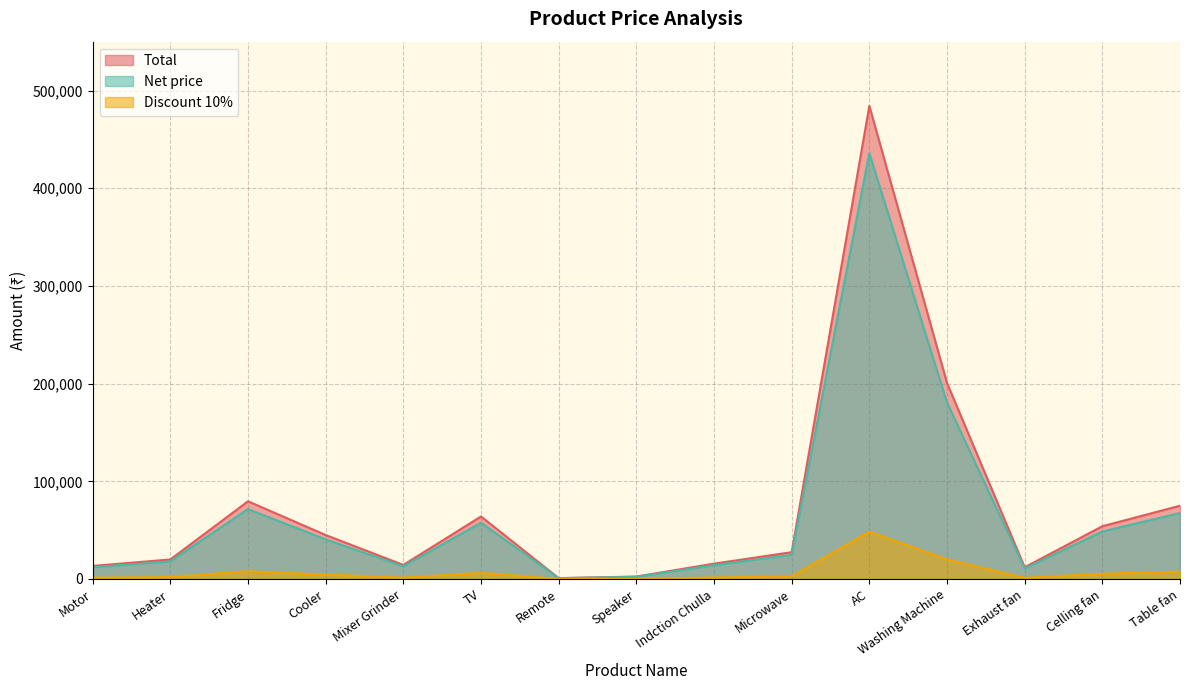

What is the difference between the Total values at Motor and Washing Machine?

187328.0